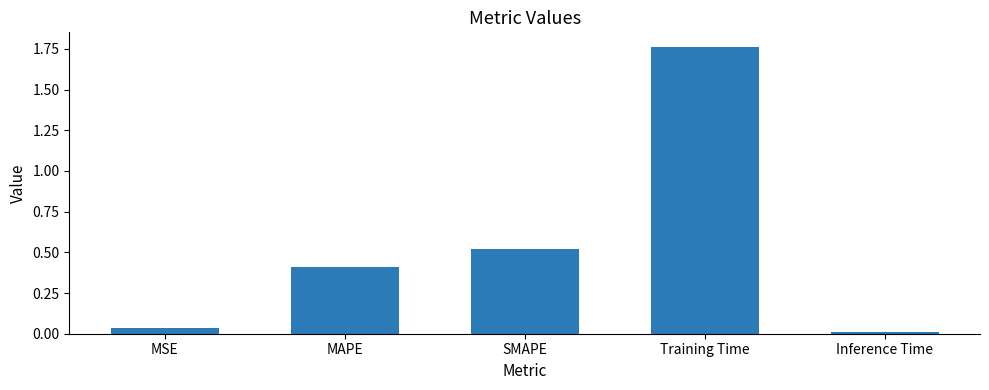

The value at Inference Time is 0.0. True or false?

True